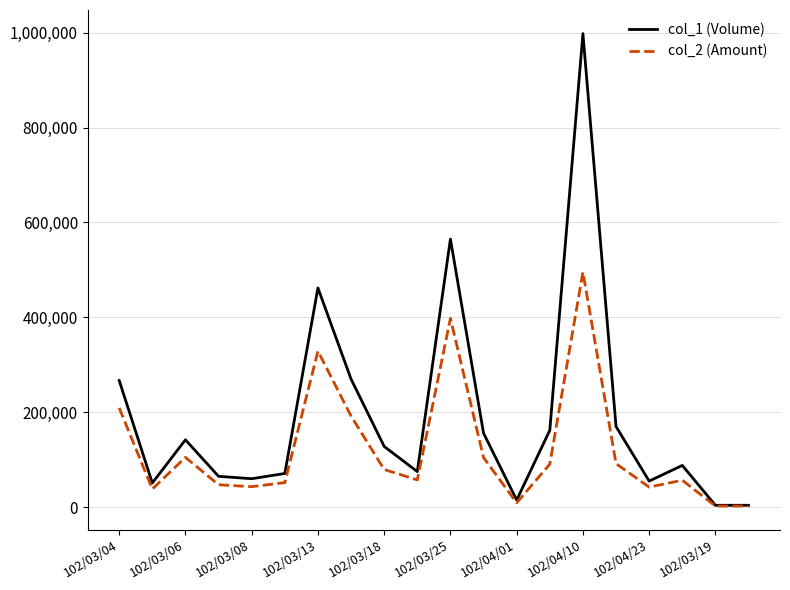

Which series has the largest range (max minus min)?

col_1 (Volume)